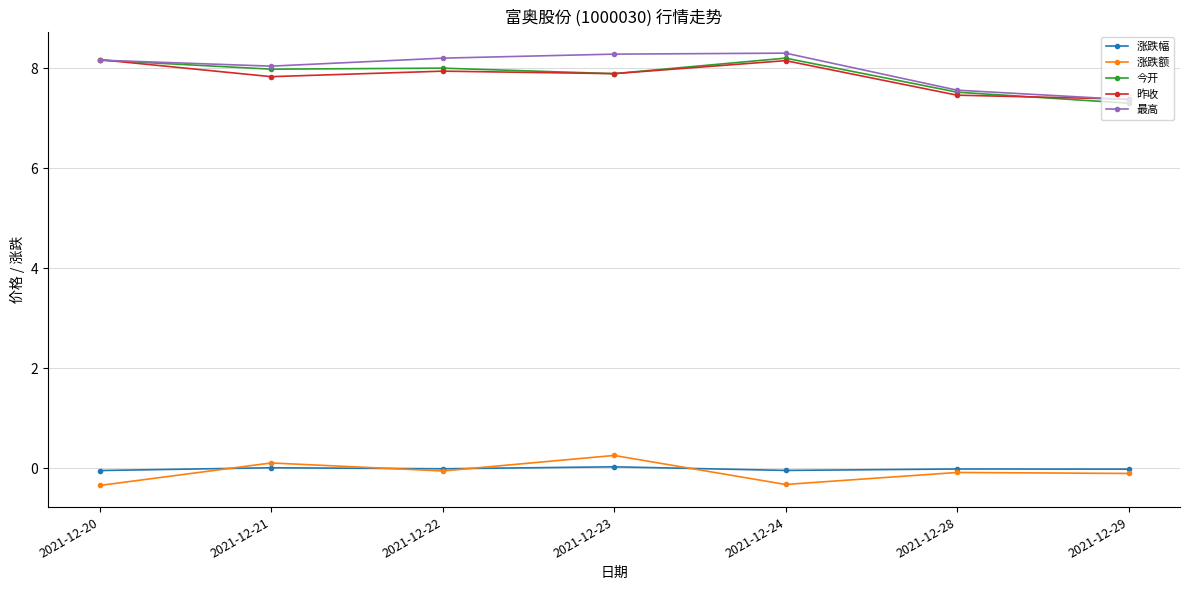

Which series has the largest range (max minus min)?

最高